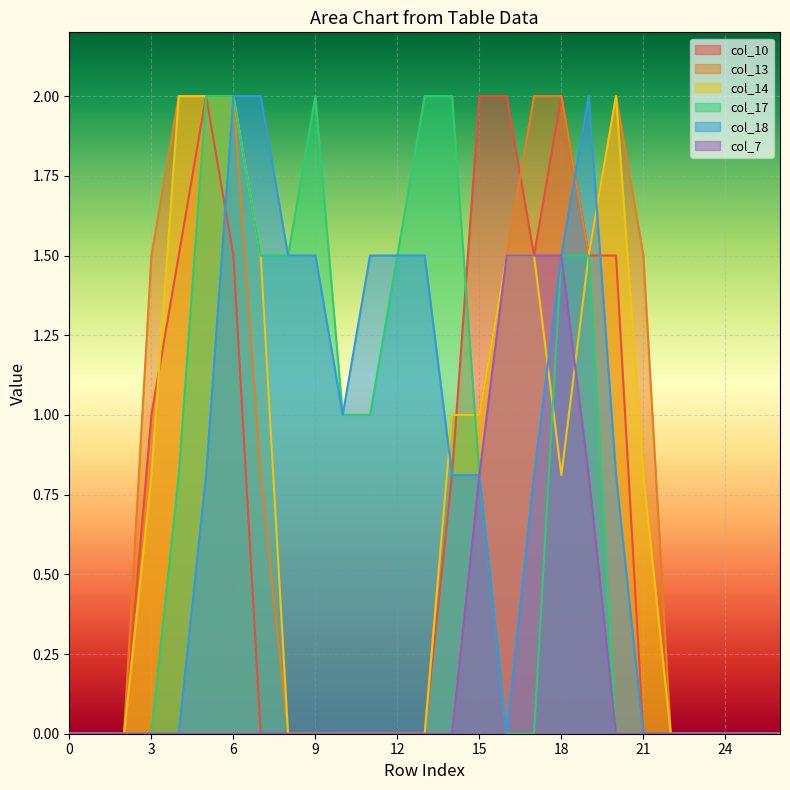

Reading right to left, extract all data points from this chart.

col_10: 0.0	0.0	0.0	0.0	0.0	0.0	1.5	1.5	2.0	1.5	2.0	2.0	0.8	0.0	0.0	0.0	0.0	0.0	0.0	0.0	1.5	2.0	1.5	1.0	0.0	0.0	0.0
col_13: 0.0	0.0	0.0	0.0	0.0	1.5	2.0	1.5	2.0	2.0	1.5	1.0	1.0	0.0	0.0	0.0	0.0	0.0	0.0	0.8	2.0	2.0	2.0	1.5	0.0	0.0	0.0
col_14: 0.0	0.0	0.0	0.0	0.0	0.8	2.0	1.5	0.8	1.5	1.5	1.0	1.0	0.0	0.0	0.0	0.0	0.0	0.0	1.5	2.0	2.0	2.0	0.8	0.0	0.0	0.0
col_17: 0.0	0.0	0.0	0.0	0.0	0.0	0.0	1.5	1.5	0.0	0.0	0.8	2.0	2.0	1.5	1.0	1.0	2.0	1.5	1.5	2.0	2.0	0.8	0.0	0.0	0.0	0.0
col_18: 0.0	0.0	0.0	0.0	0.0	0.0	0.8	2.0	1.5	0.8	0.0	0.8	0.8	1.5	1.5	1.5	1.0	1.5	1.5	2.0	2.0	0.8	0.0	0.0	0.0	0.0	0.0
col_7: 0.0	0.0	0.0	0.0	0.0	0.0	0.0	0.8	1.5	1.5	1.5	0.8	0.0	0.0	0.0	0.0	0.0	0.0	0.0	0.0	0.0	0.0	0.0	0.0	0.0	0.0	0.0